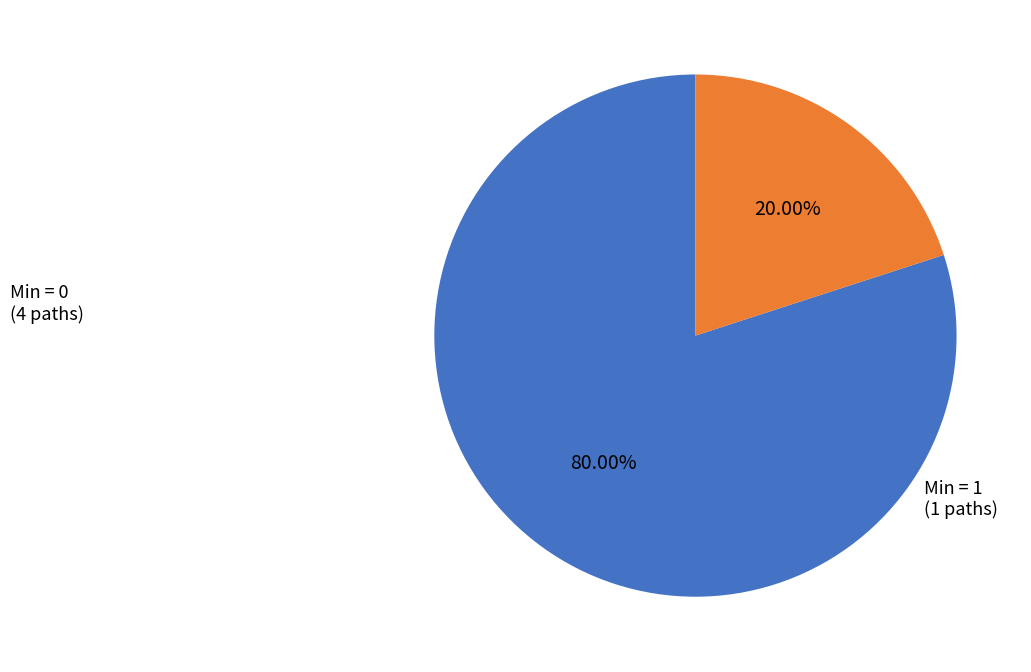

Is there a majority slice in this chart?

Yes